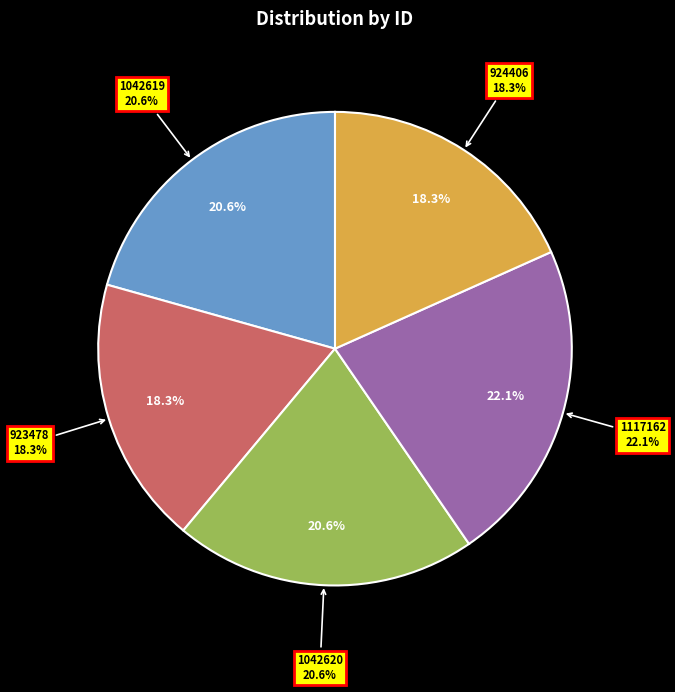

How many segments does this pie chart have?

5